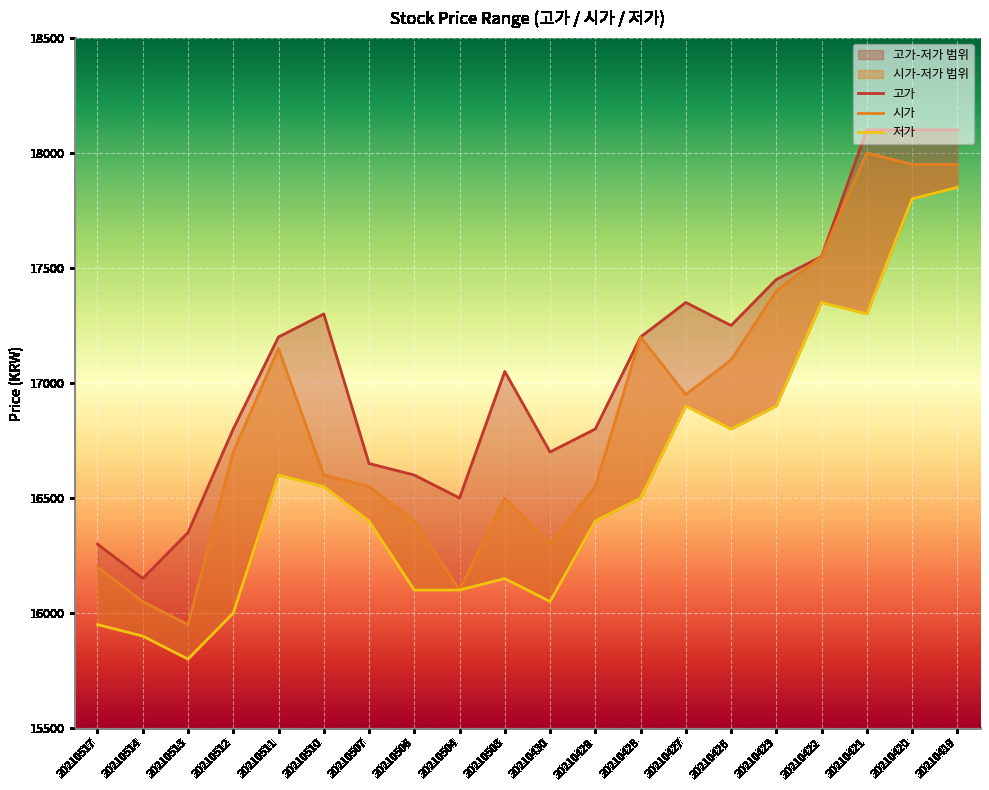

List the series in order of their peak value, highest first.

고가, 시가, 저가